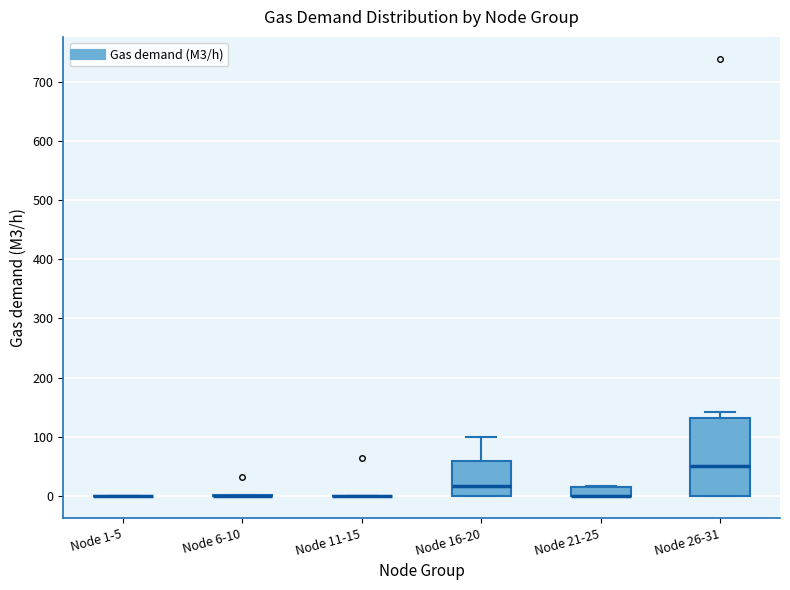

Which box is the tallest, from its lower edge to its upper edge?

Node 26-31